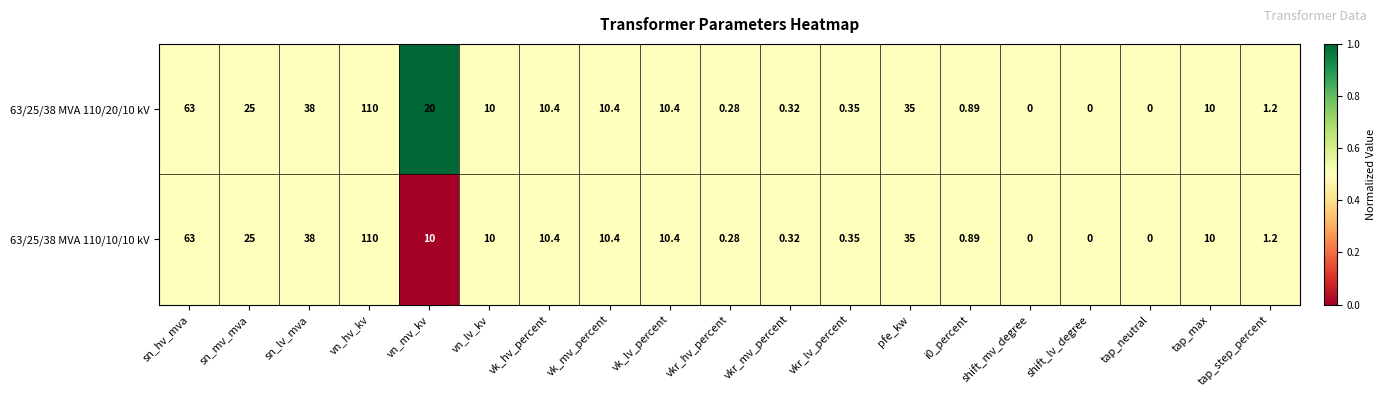

At which label does 63/25/38 MVA 110/10/10 kV first exceed 10?

sn_hv_mva